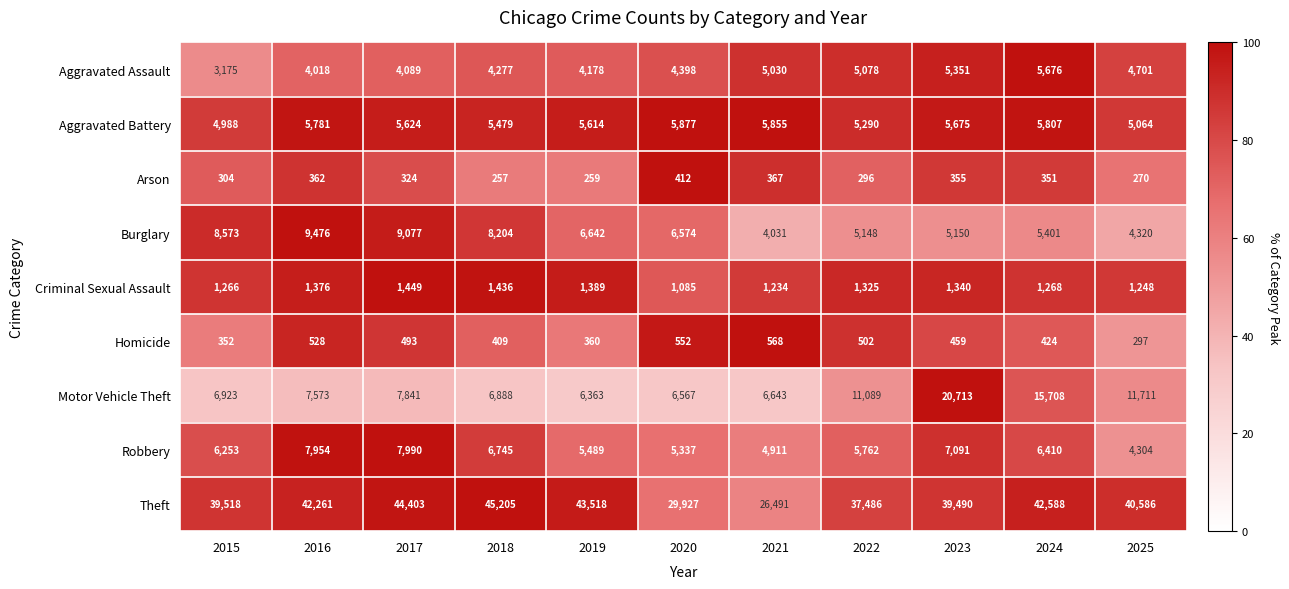

What is the highest value of the Arson series?

412